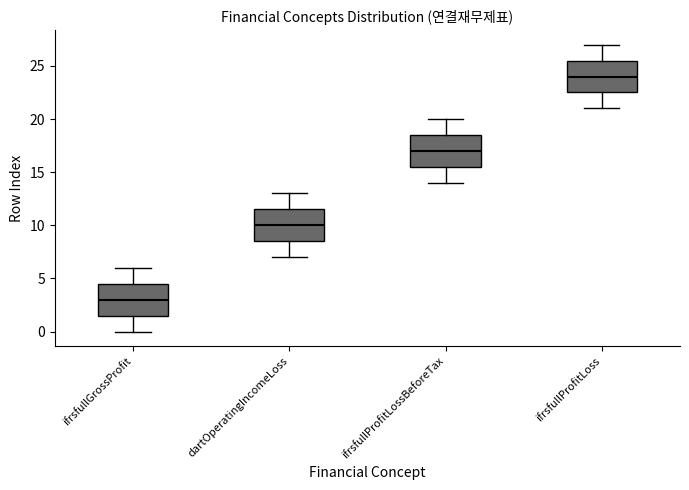

Where does the median line of the box for ifrsfullProfitLossBeforeTax sit on the y-axis? The values are not printed on the chart, so give them approximately, as read against the axis.

17.0